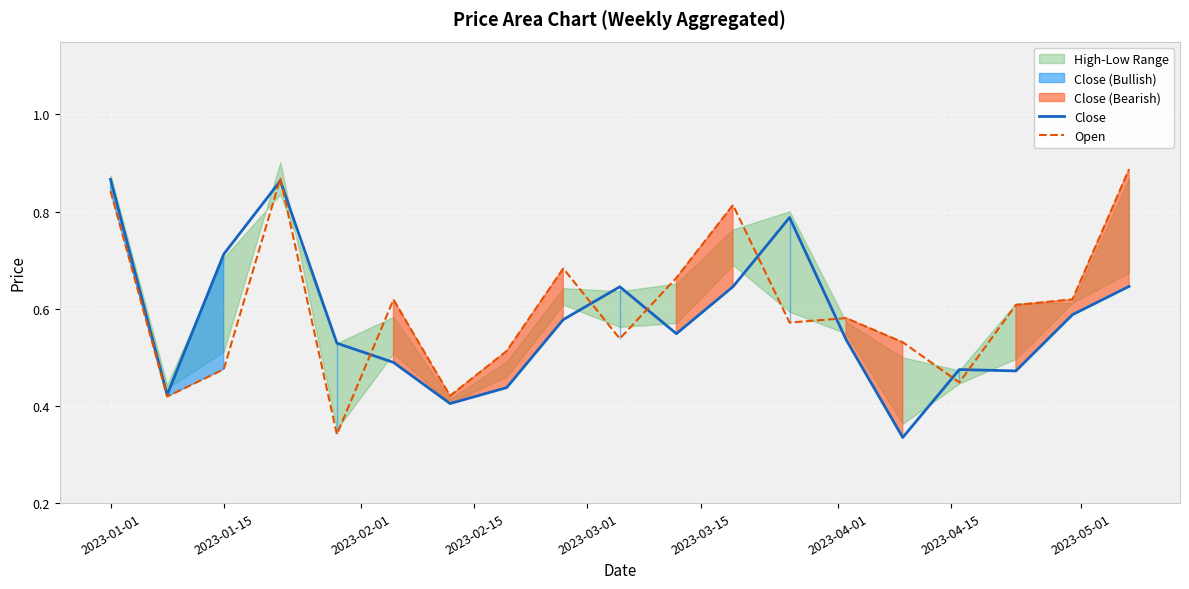

How many interior local valleys does the Close series have?

5